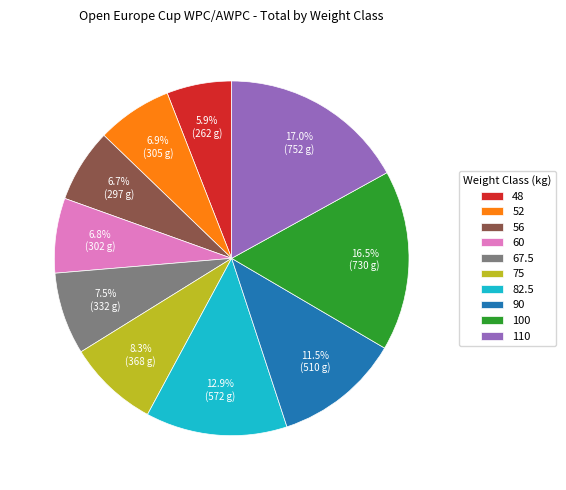

Does 82.5 represent more than half of the total?

No